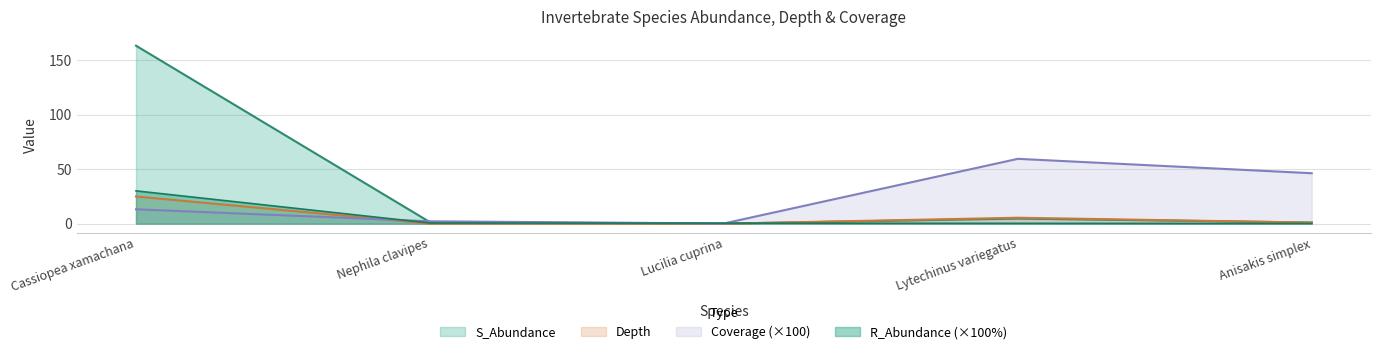

After their last crossing, which series has the higher values: S_Abundance or R_Abundance (%)?

S_Abundance